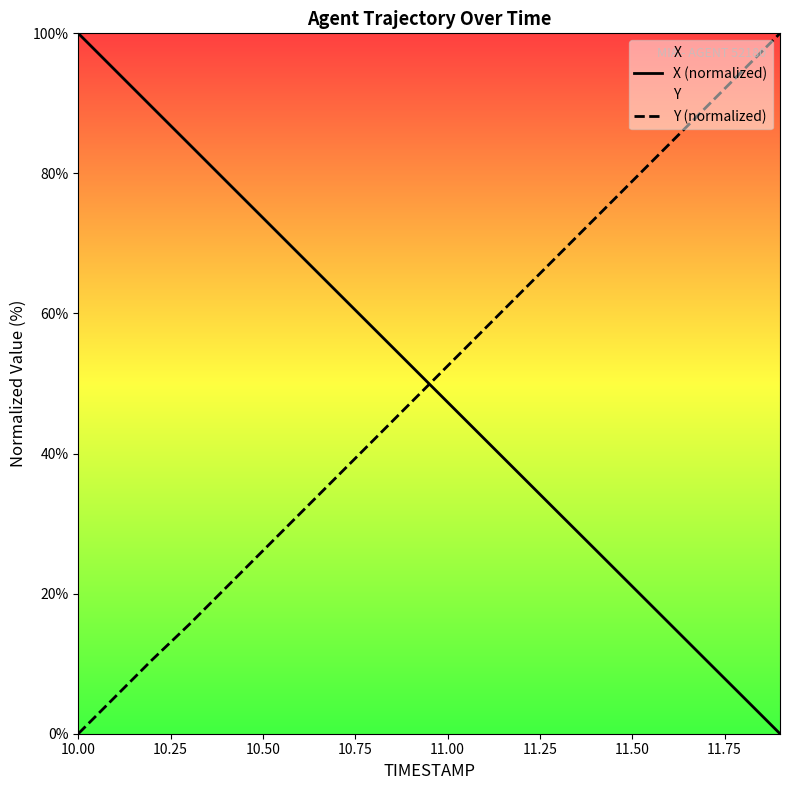

True or false: Y (normalized) and X (normalized) cross at least once.

True